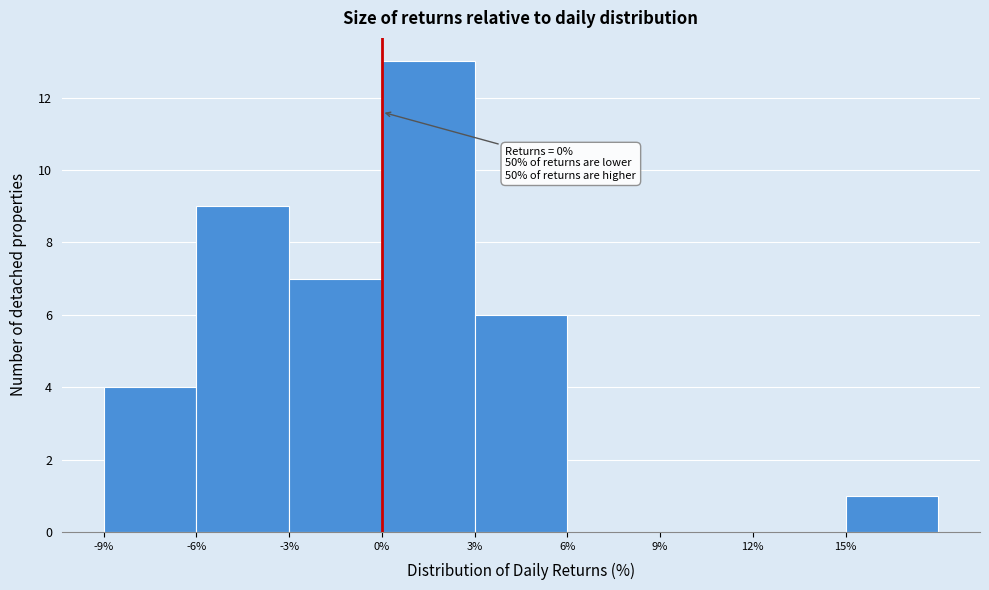

Over which range of the x-axis is the bar tallest?

0 to 3